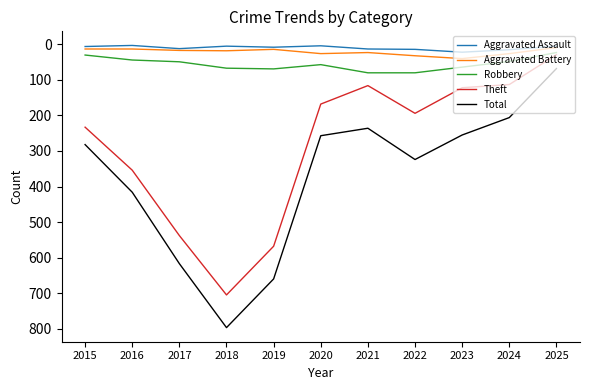

True or false: Aggravated Assault and Total intersect in this chart.

False